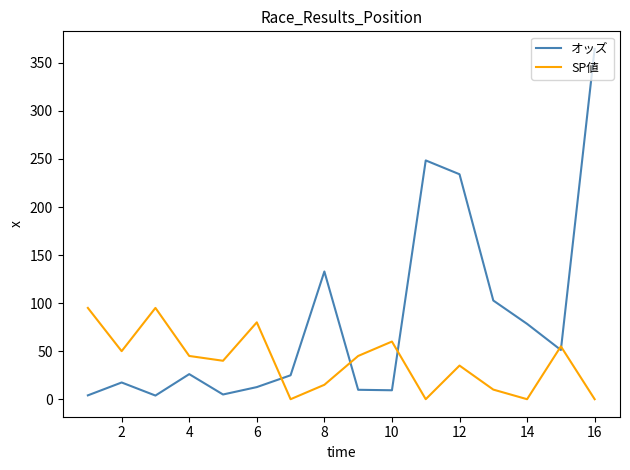

What is the maximum value shown in the chart?

364.6